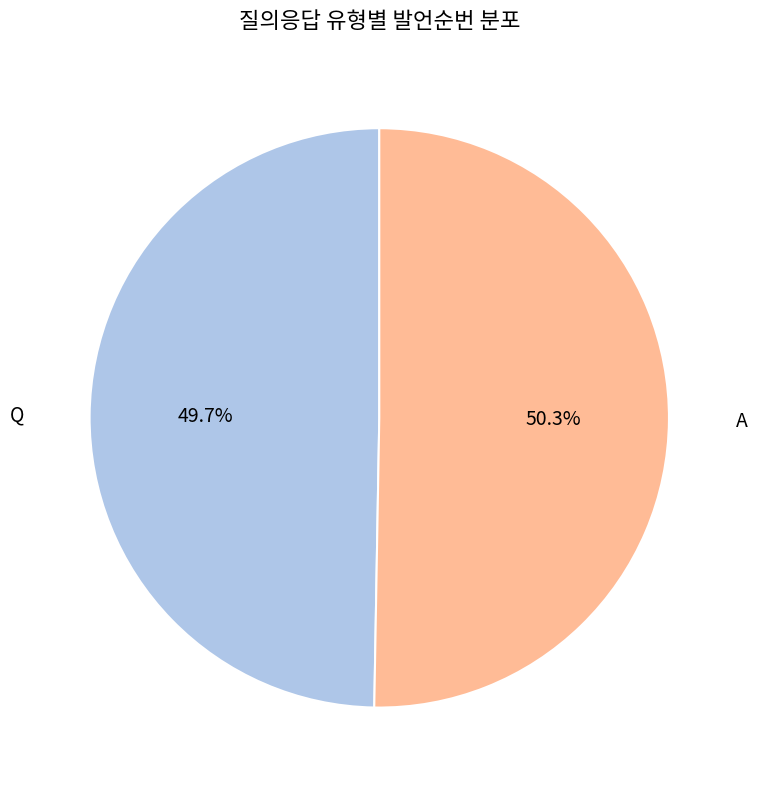

How many slices are in this pie chart?

2